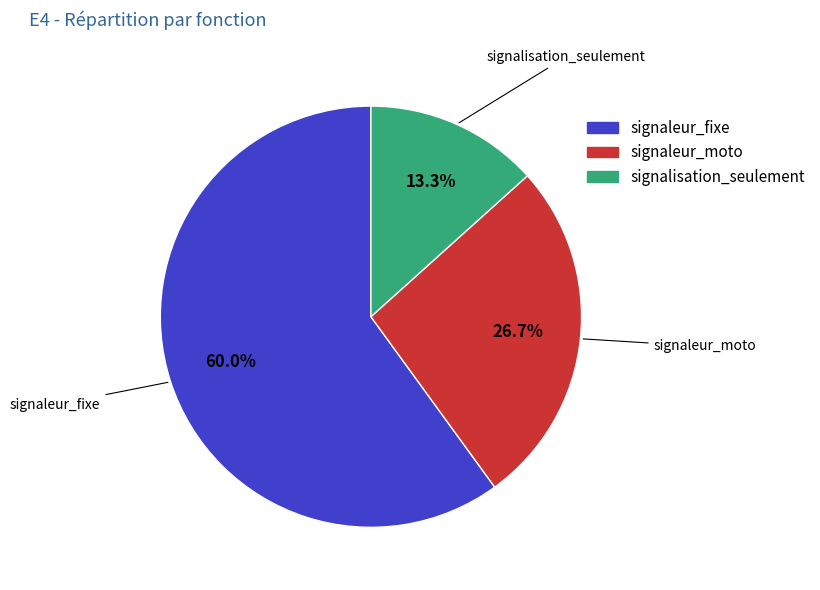

To the nearest percent, what portion does signalisation_seulement represent?

13%